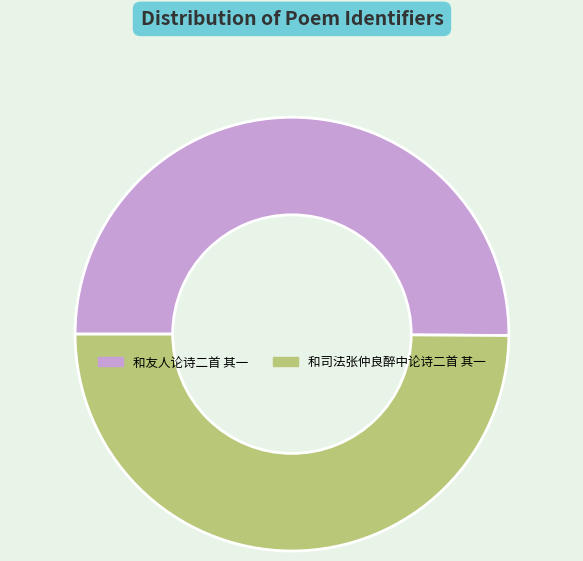

Combined, do 和司法张仲良醉中论诗二首 其一 and 和友人论诗二首 其一 account for over 50%?

Yes